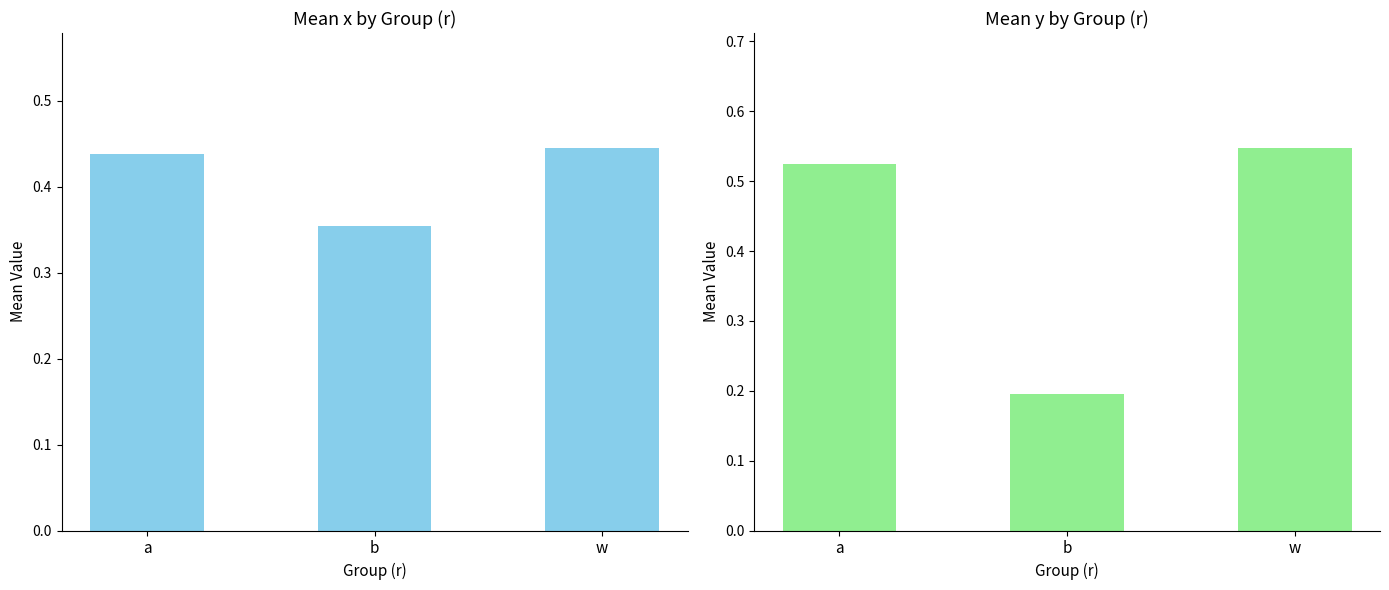

What is the maximum value for mean_y?

0.5